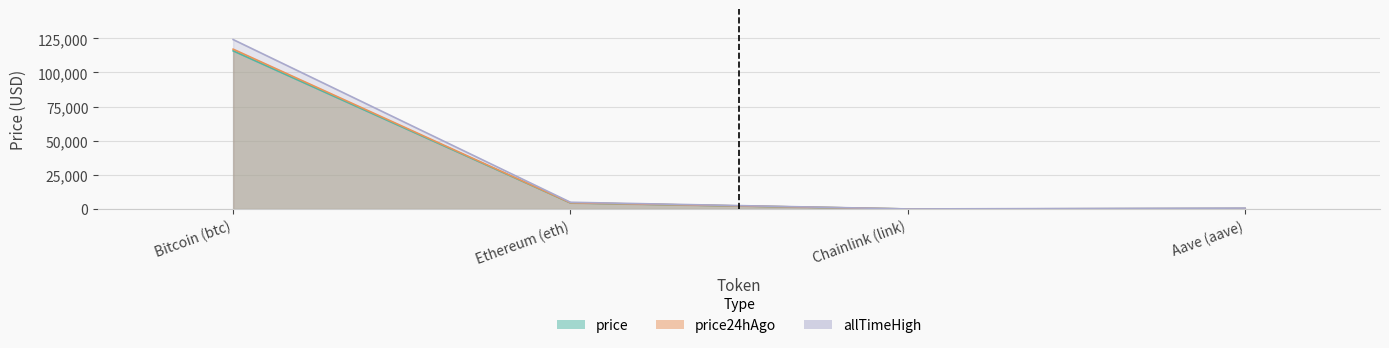

Count the number of data series in this chart.

3